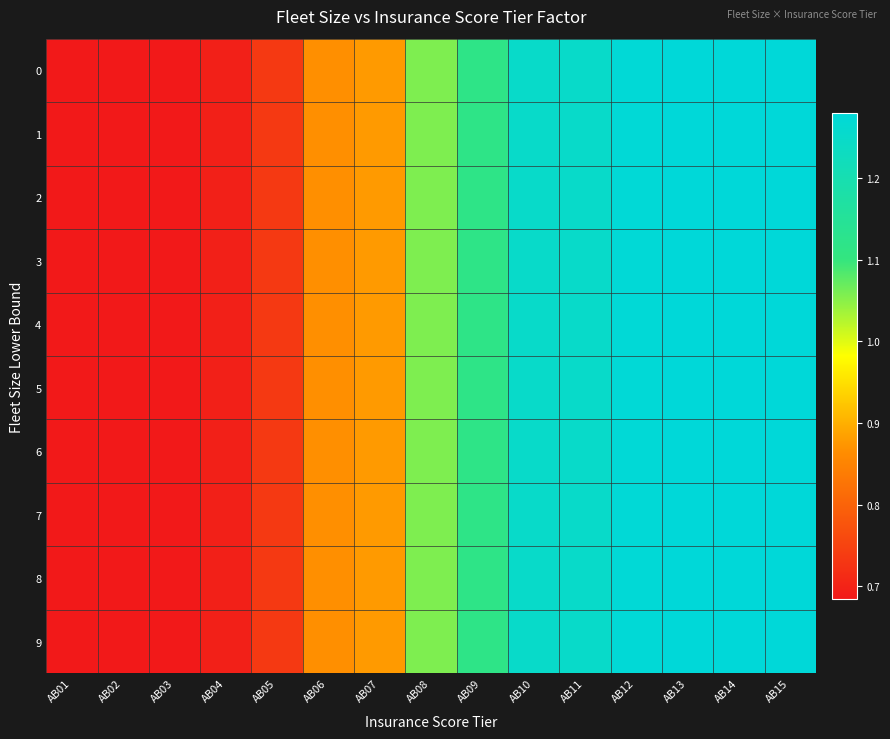

At how many categories does at least one series exceed 1?

8